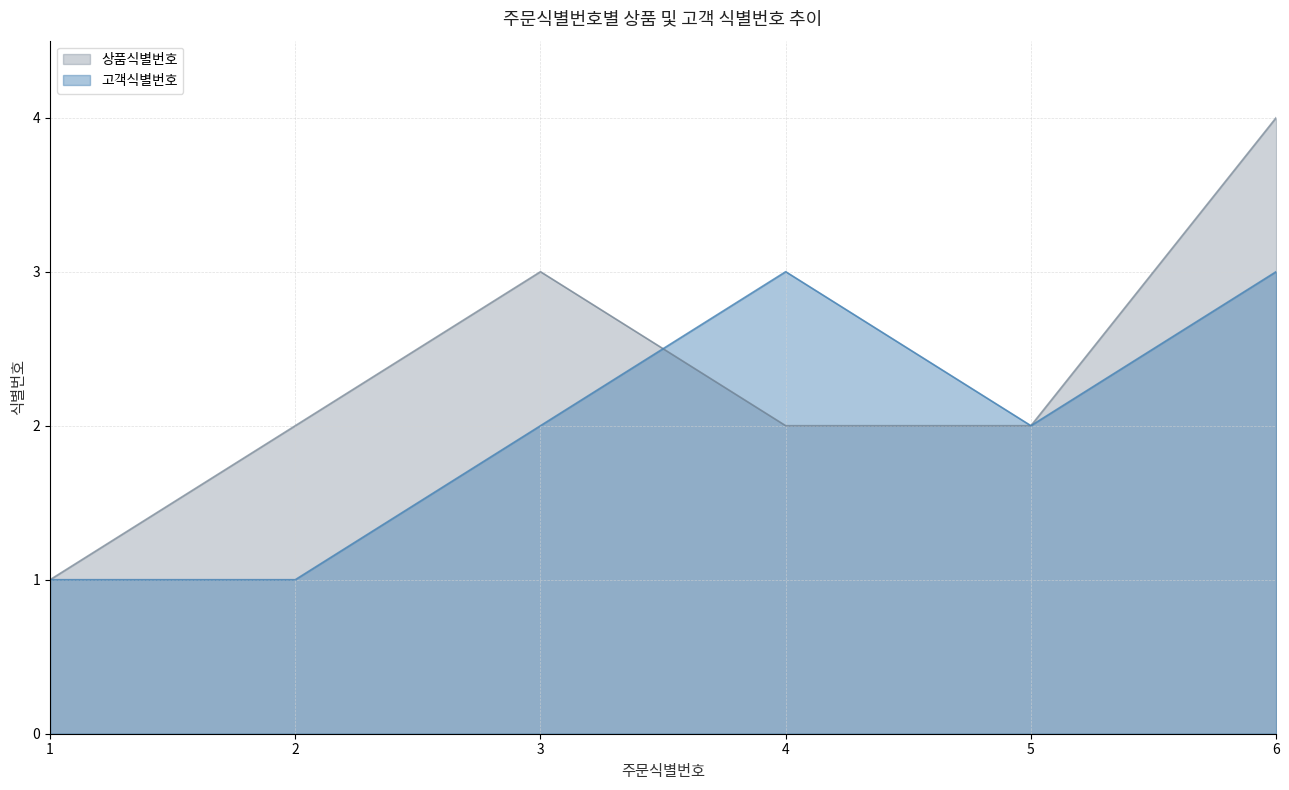

Reading left to right, what are all the values shown in this chart?

상품식별번호: 1=1	2=2	3=3	4=2	5=2	6=4
고객식별번호: 1=1	2=1	3=2	4=3	5=2	6=3